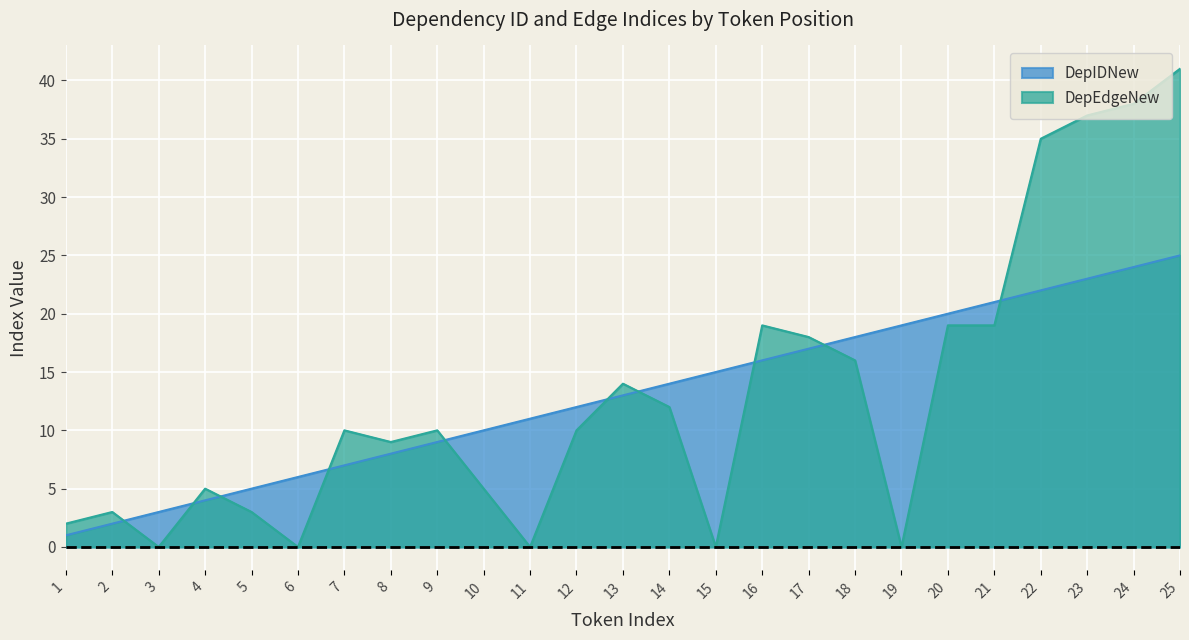

Which has a higher value, 5 or 13?

13